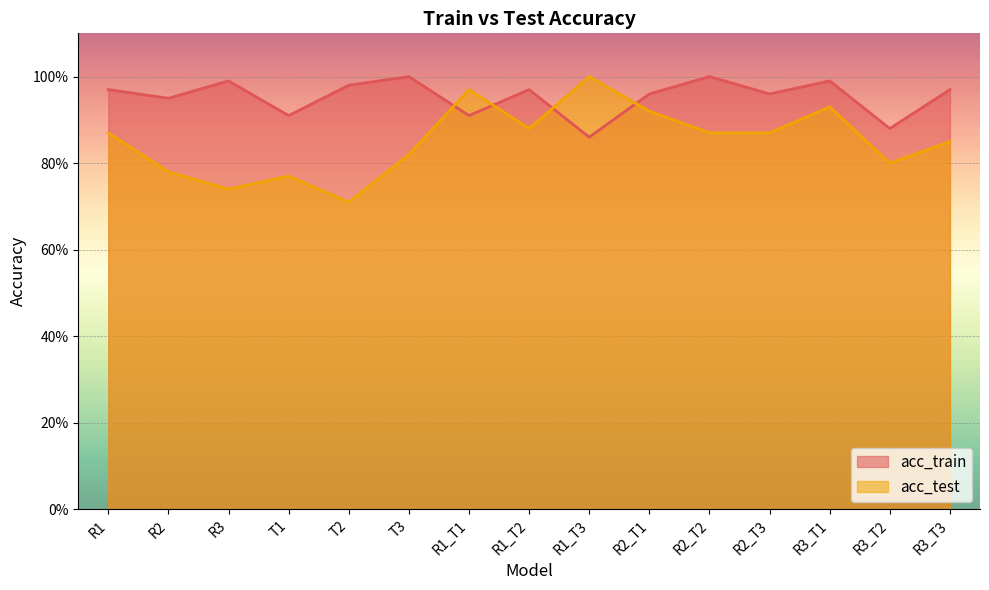

At which label is acc_test closest to 0?

T2